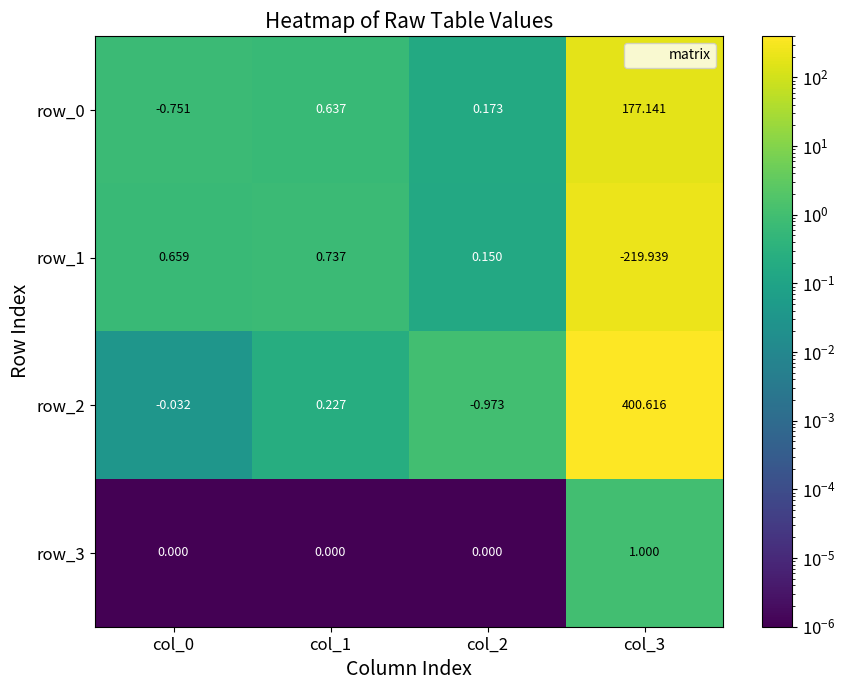

Which label corresponds to the smallest value in the chart?

col_3